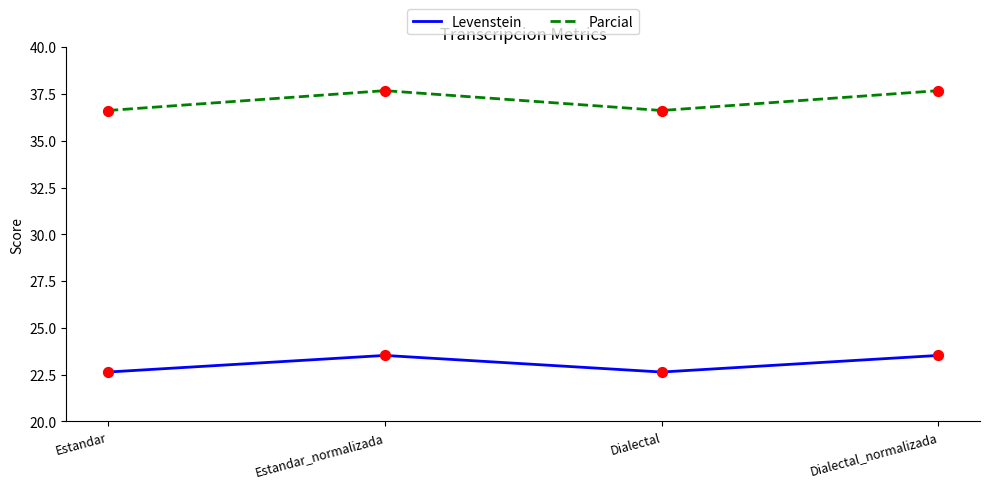

Is the value of Parcial at Estandar greater than the value of Levenstein at Estandar?

Yes